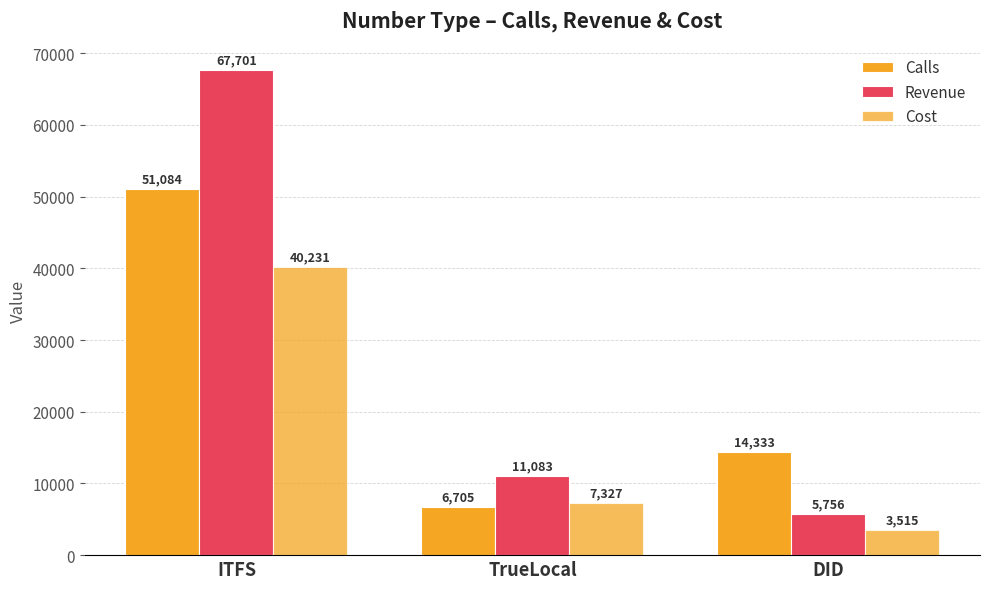

How many data points in Revenue are above 11083?

2